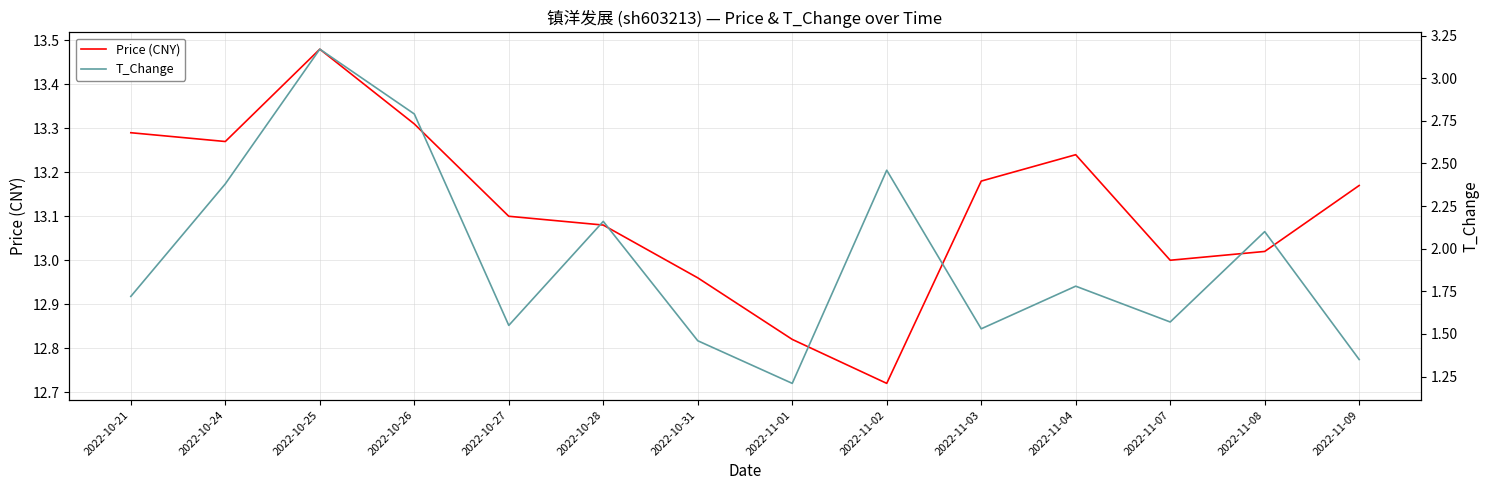

What is the difference between the maximum and minimum values in the Price (CNY) series?

0.8